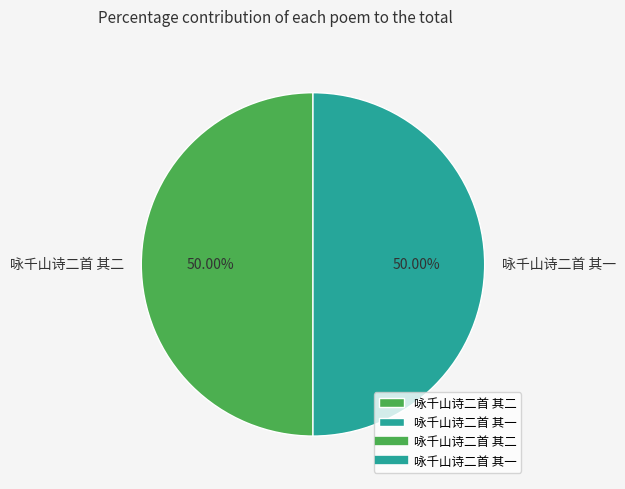

Is it true that 咏千山诗二首 其一 is 50% of the pie?

True